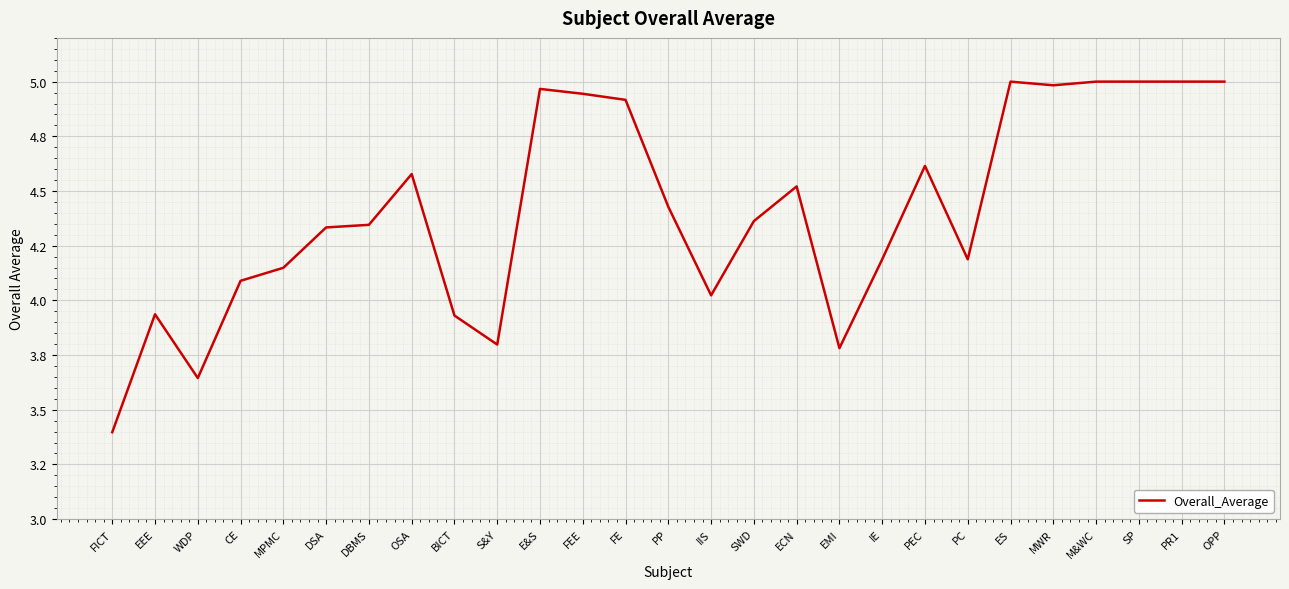

What value does the data have at PR1?

5.0